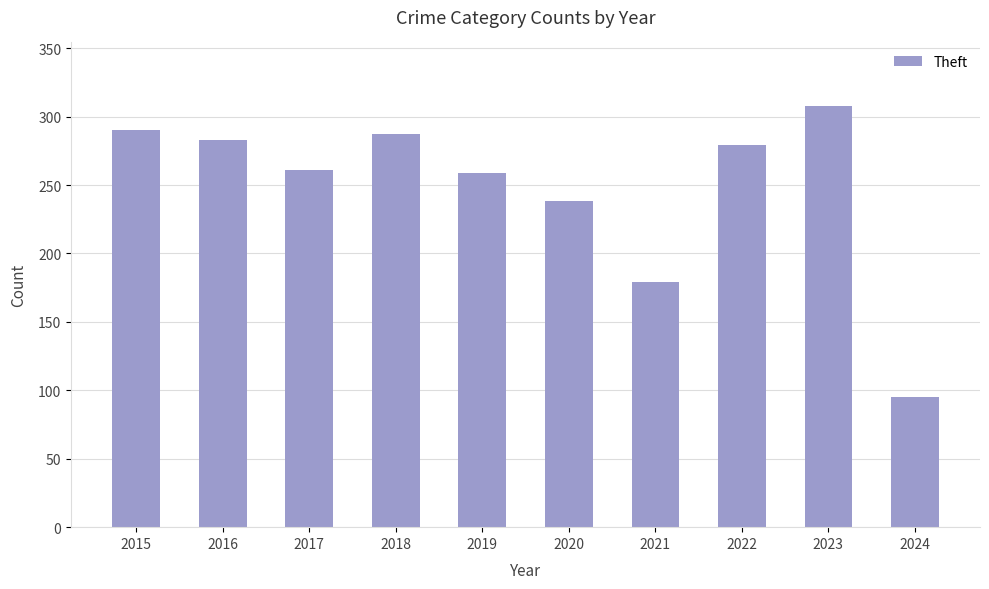

How many data points are less than 279?

5